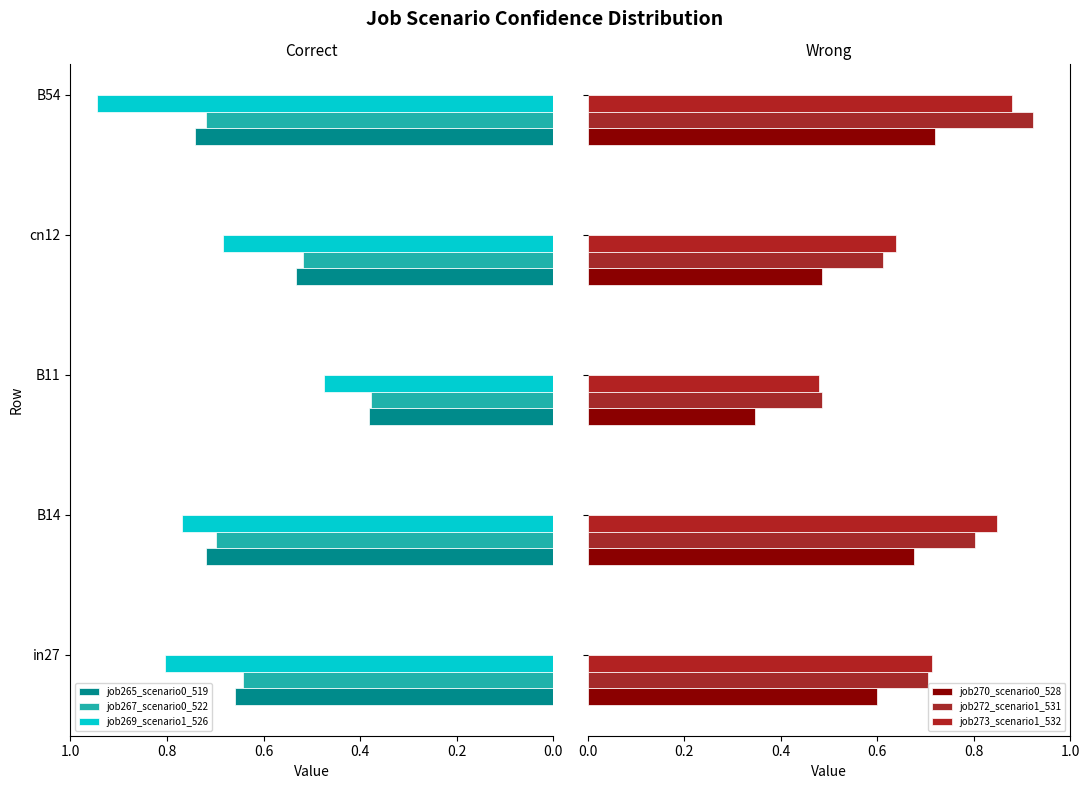

What is the sum of all job265_scenario0_519 values?

3.0